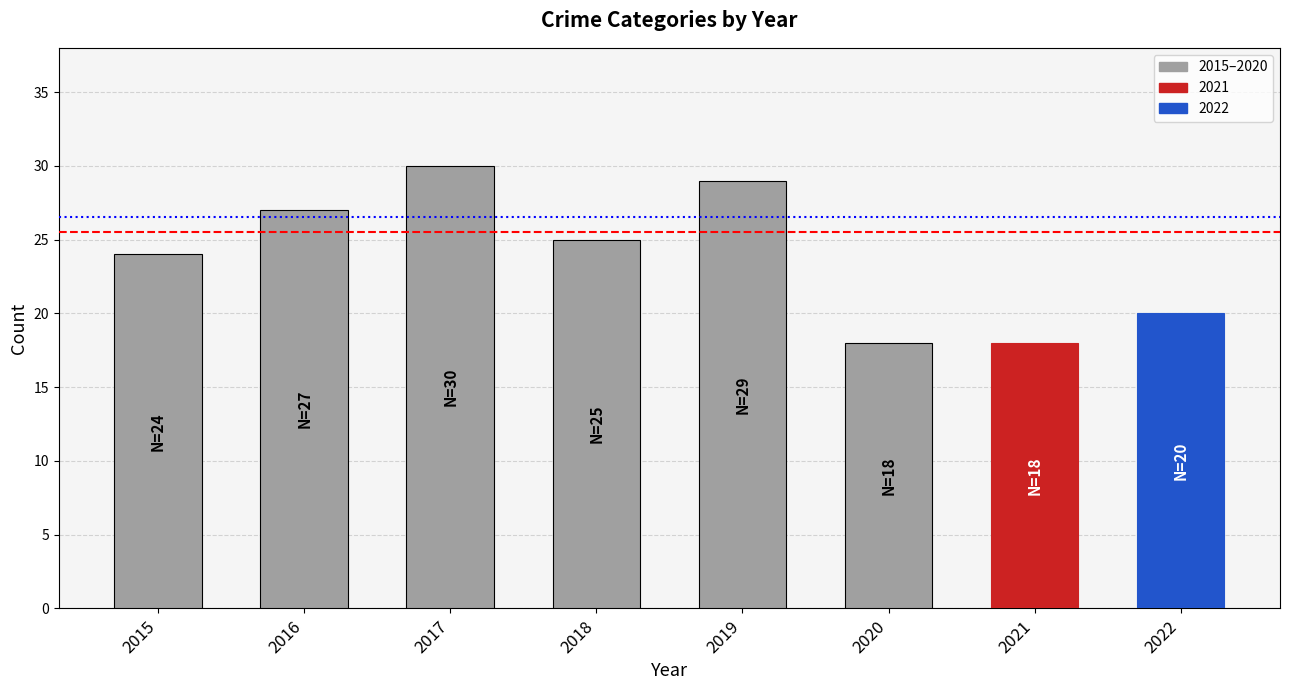

At which label is the value closest to 24?

2015